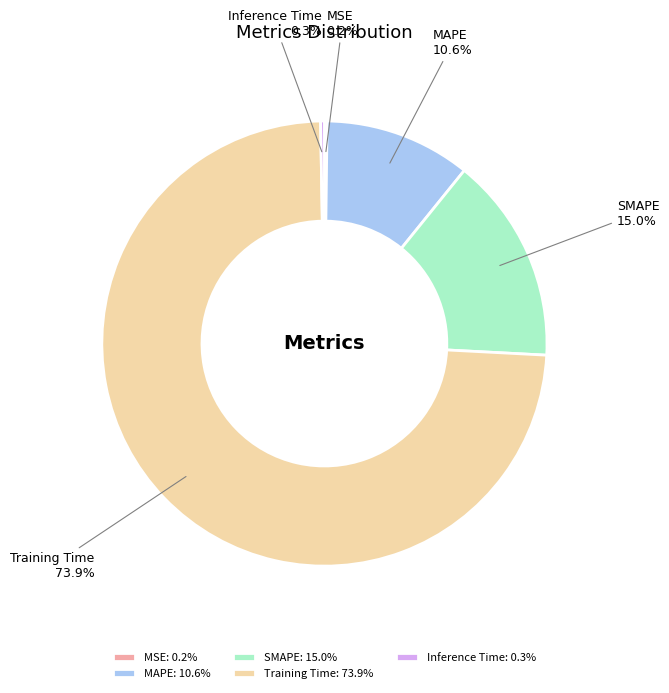

What percentage is NOT represented by SMAPE?

85.0%